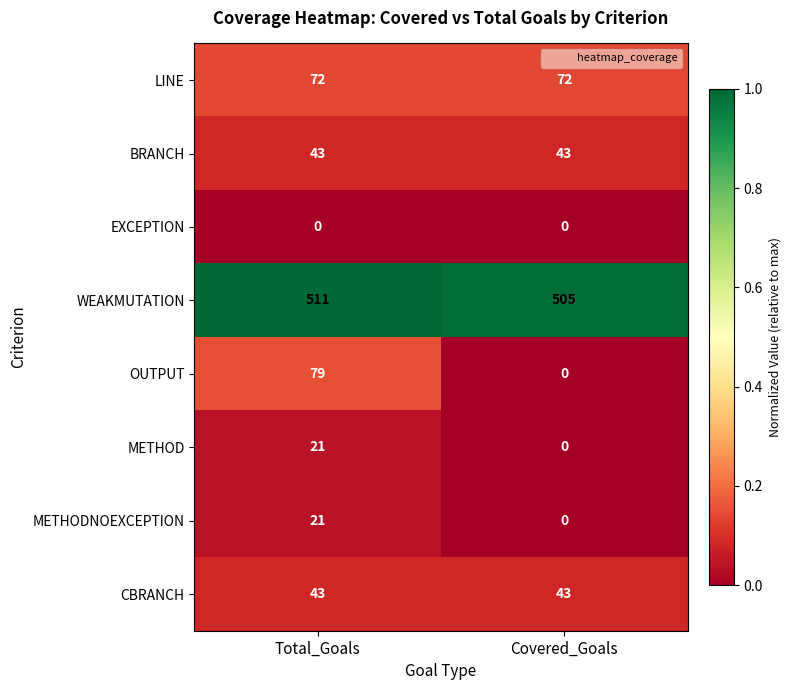

What is the total value across all series at Covered_Goals?

663